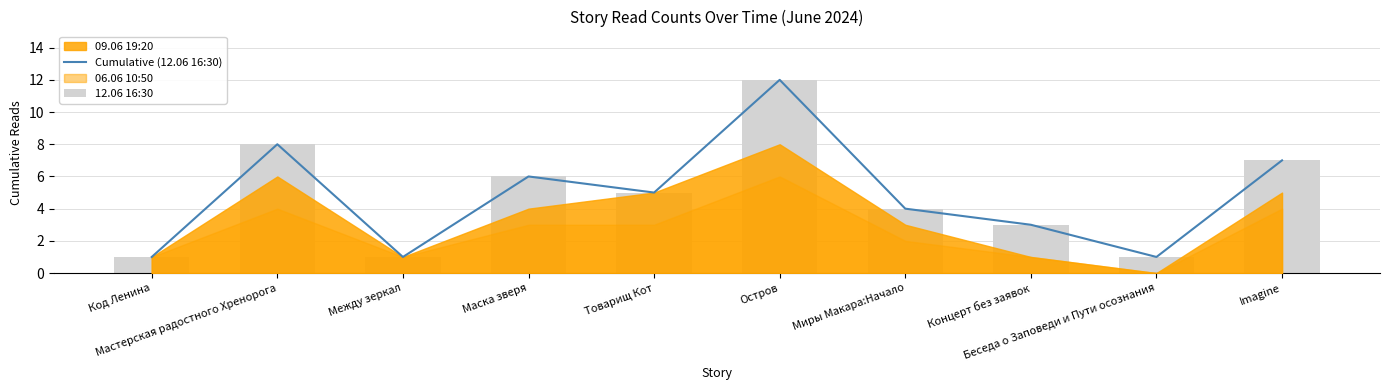

What position from the right is Остров?

5